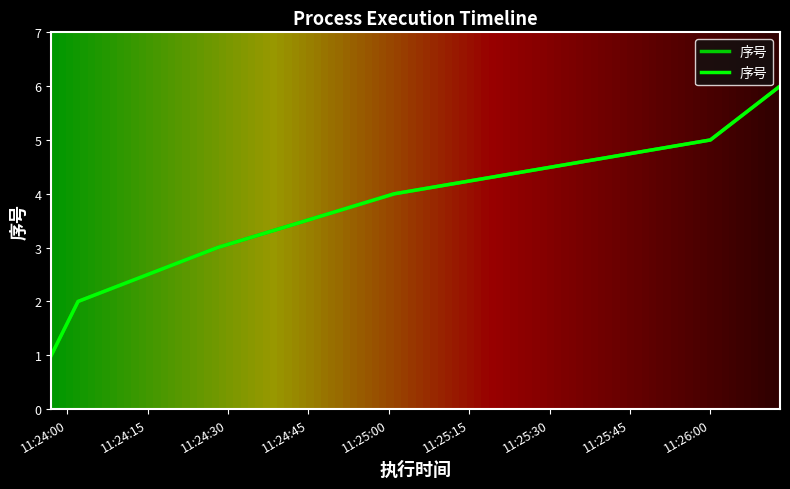

Reading left to right, what are all the values shown in this chart?

1	2	3	4	5	6